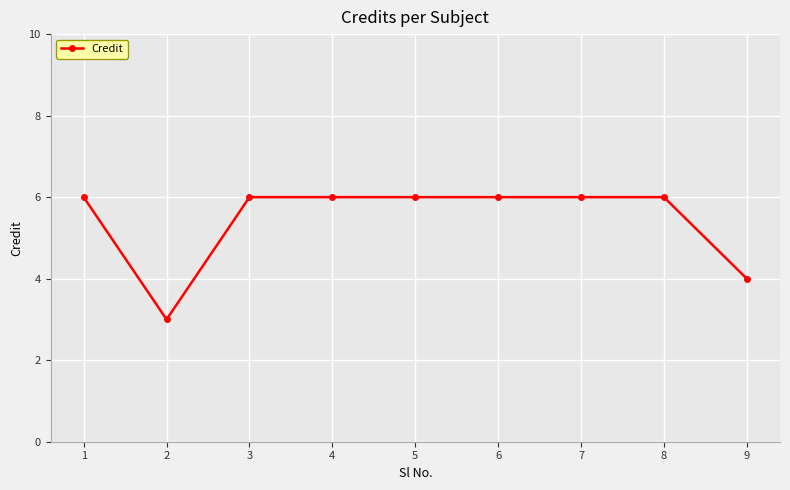

What is the minimum value shown in the chart?

3